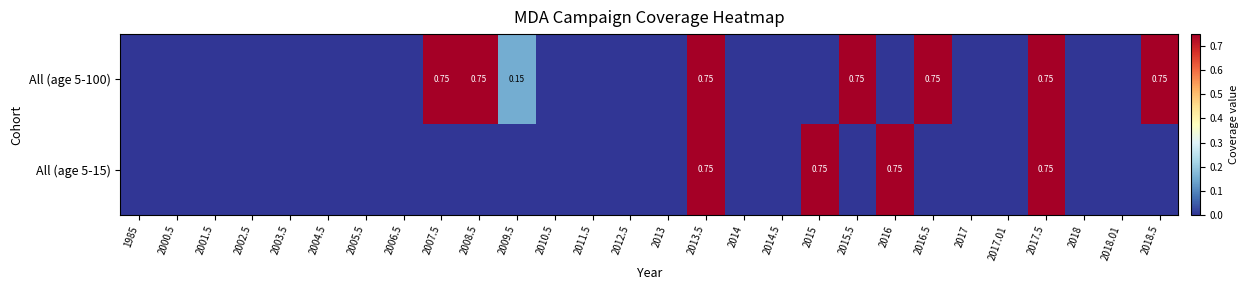

The value of All (age 5-15) at 2009.5 is 0.3. True or false?

False